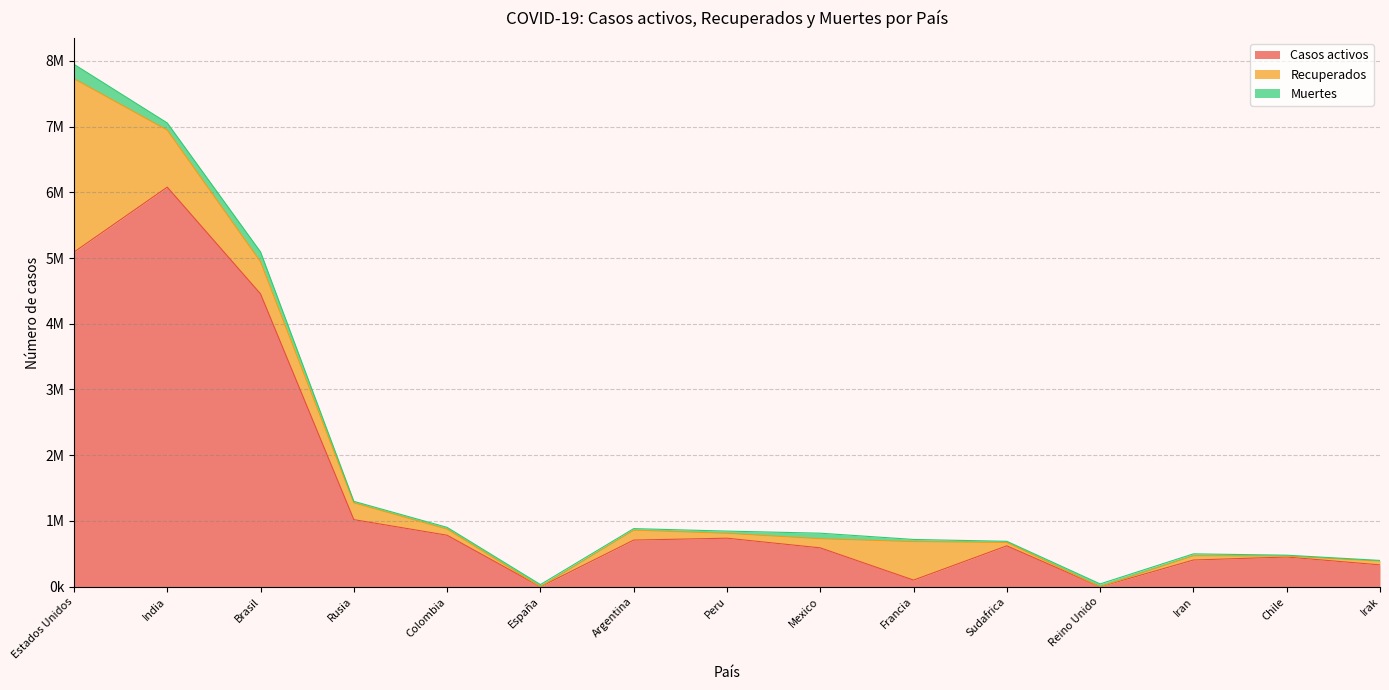

Rank the categories by Muertes value from lowest to highest.

Irak, Chile, Sudafrica, Rusia, Argentina, Colombia, Iran, Francia, España, Peru, Reino Unido, Mexico, India, Brasil, Estados Unidos